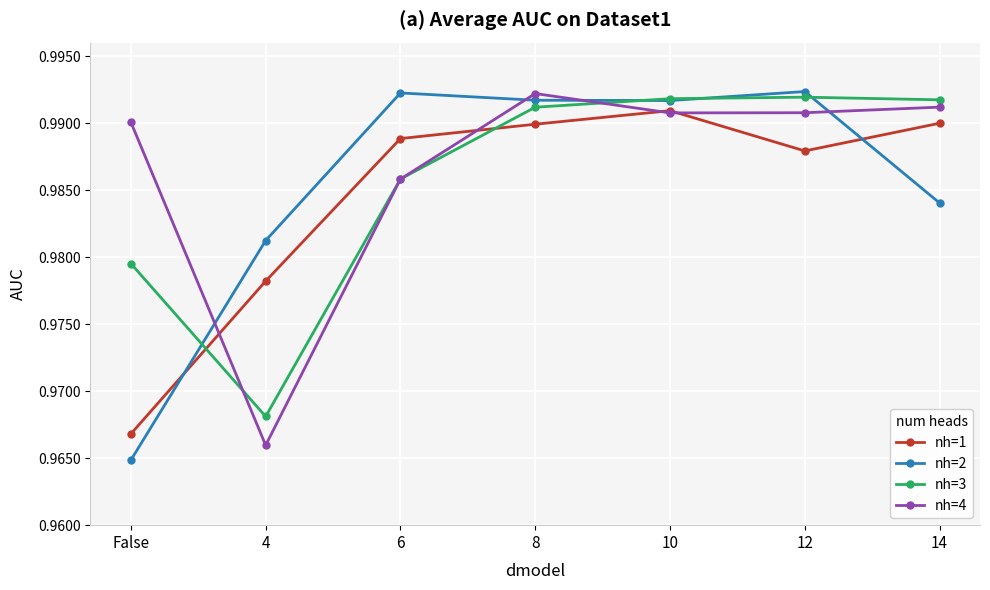

How many categories are shown in the chart?

7